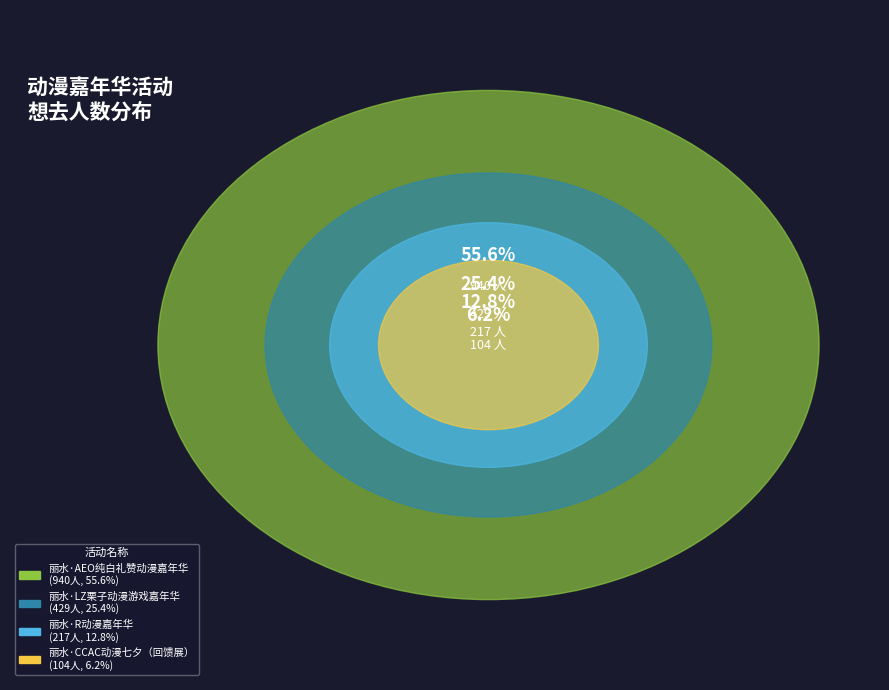

Which slice is the largest?

丽水·AEO纯白礼赞动漫嘉年华